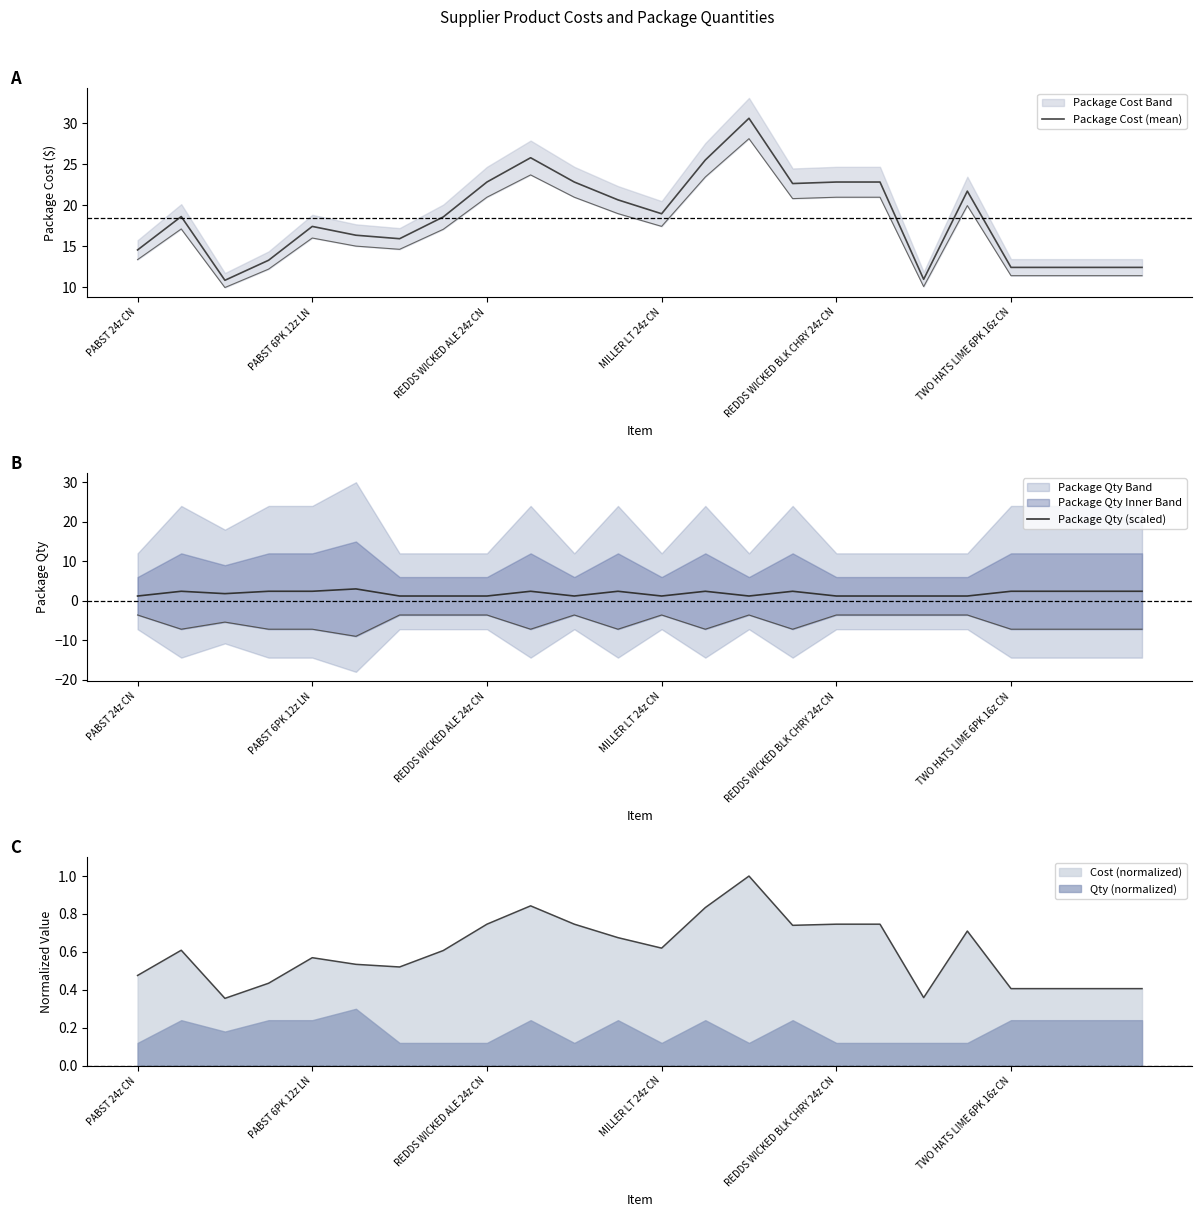

List the series in order of their overall mean, lowest first.

Package Qty (scaled), Package Cost (mean)